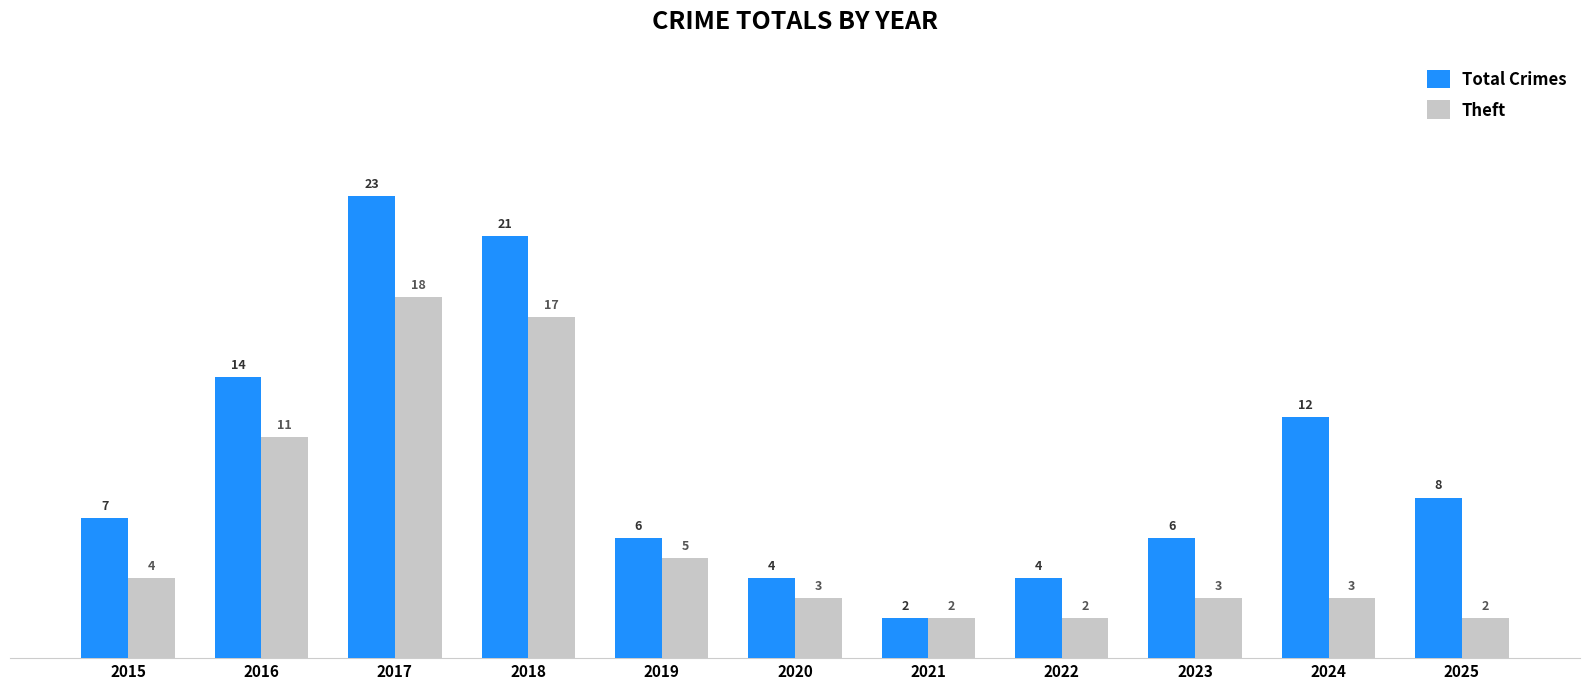

How many bars are there in each group?

2